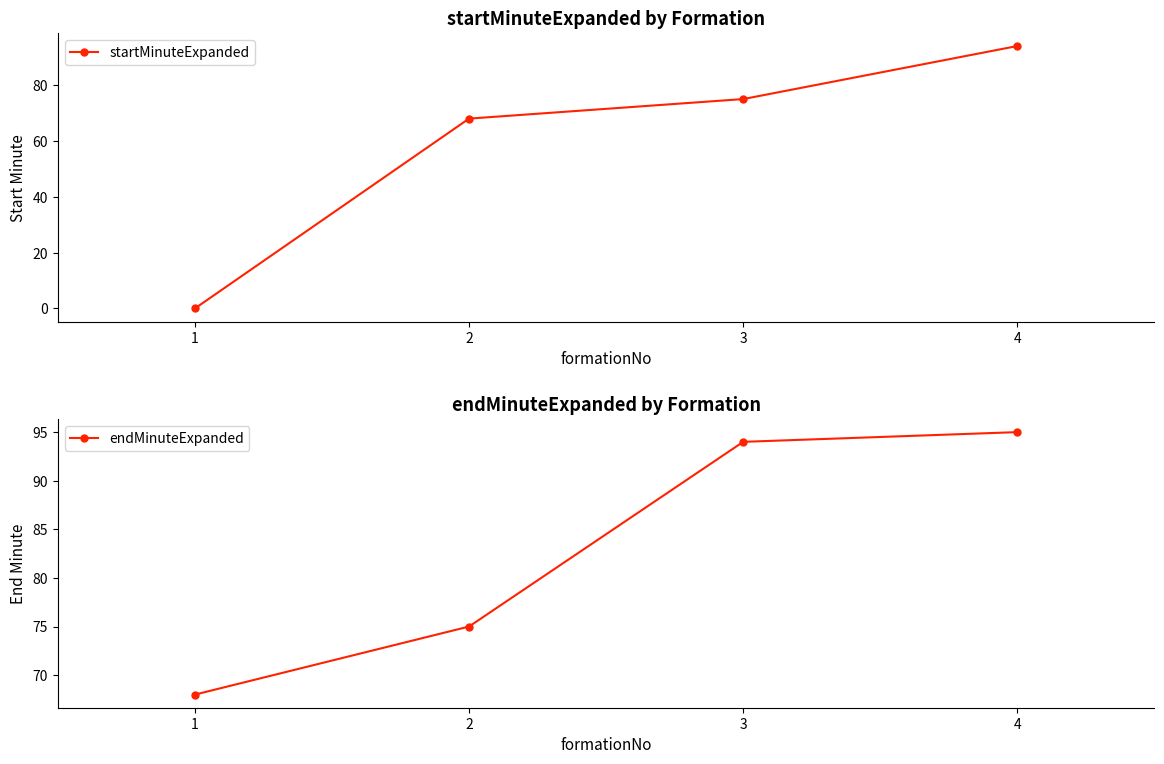

True or false: startMinuteExpanded and endMinuteExpanded intersect in this chart.

False